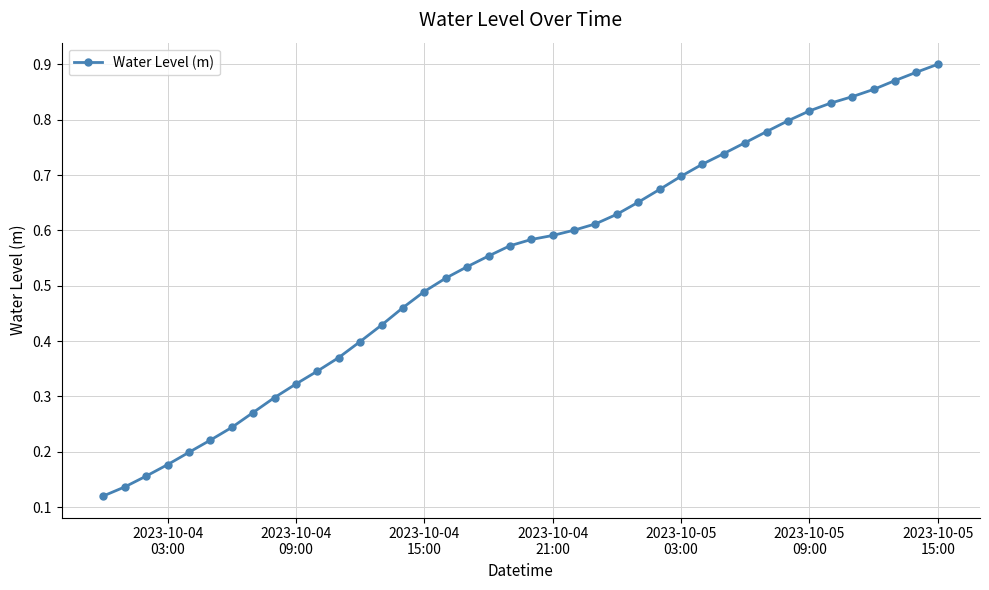

How many values are between 0 and 1?

40